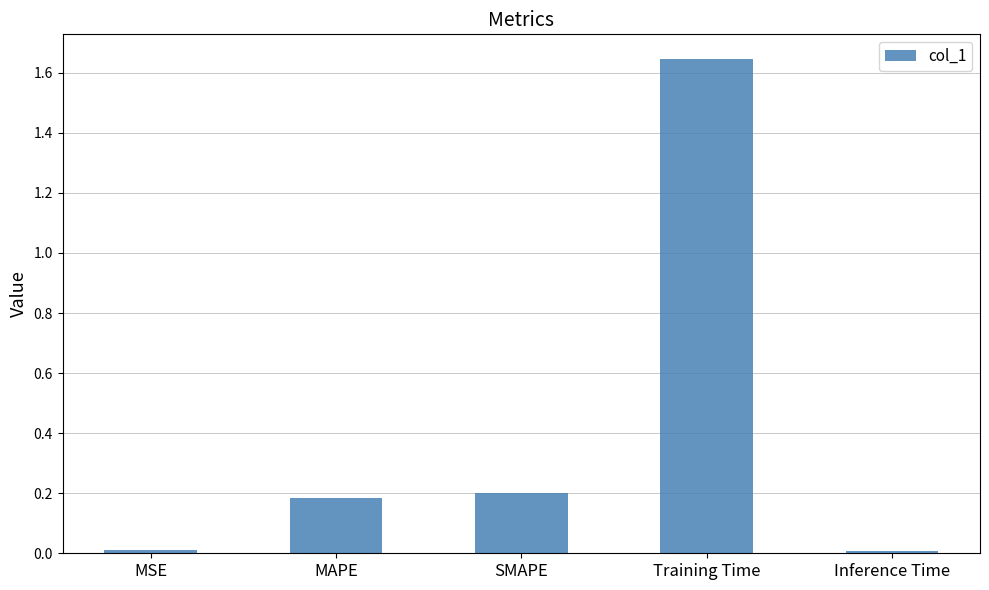

What is the sum of the values at Training Time and SMAPE?

1.8